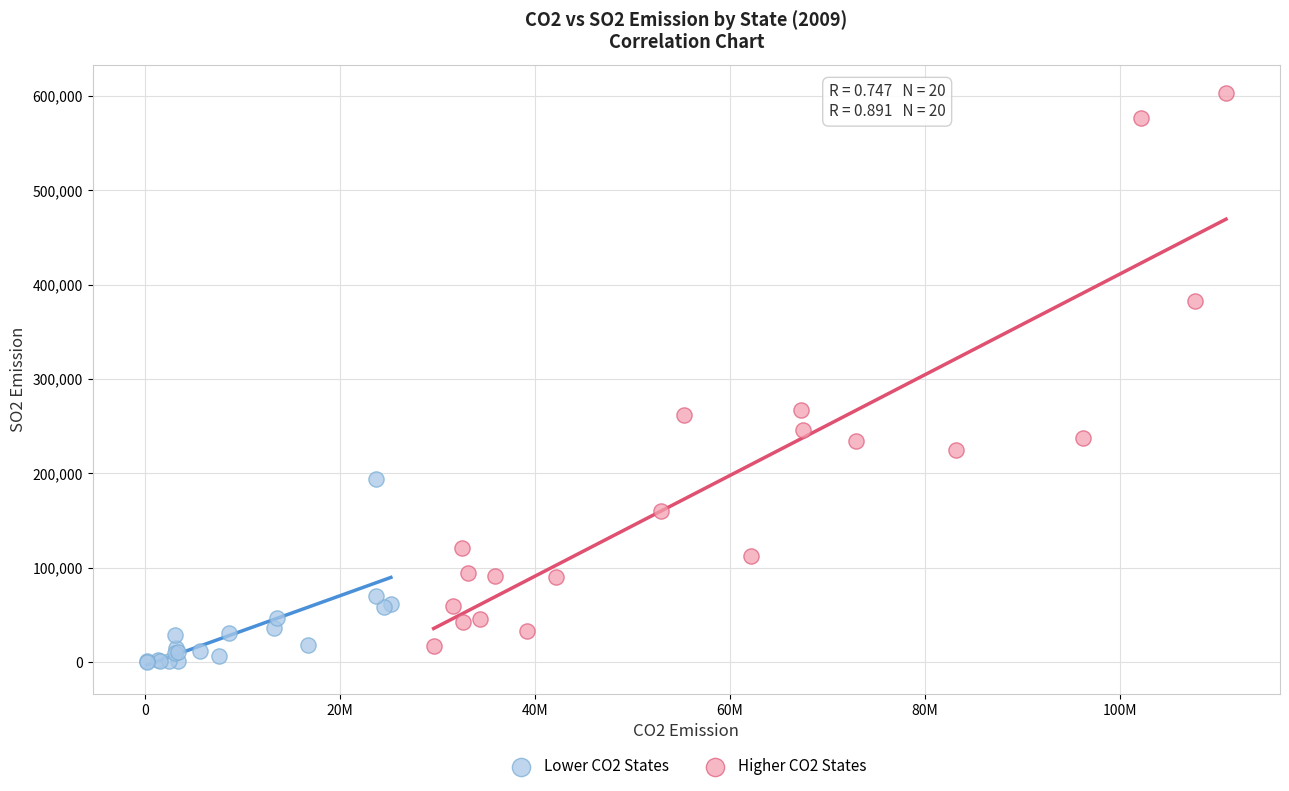

Which series has the widest spread of Y values?

Higher CO2 States